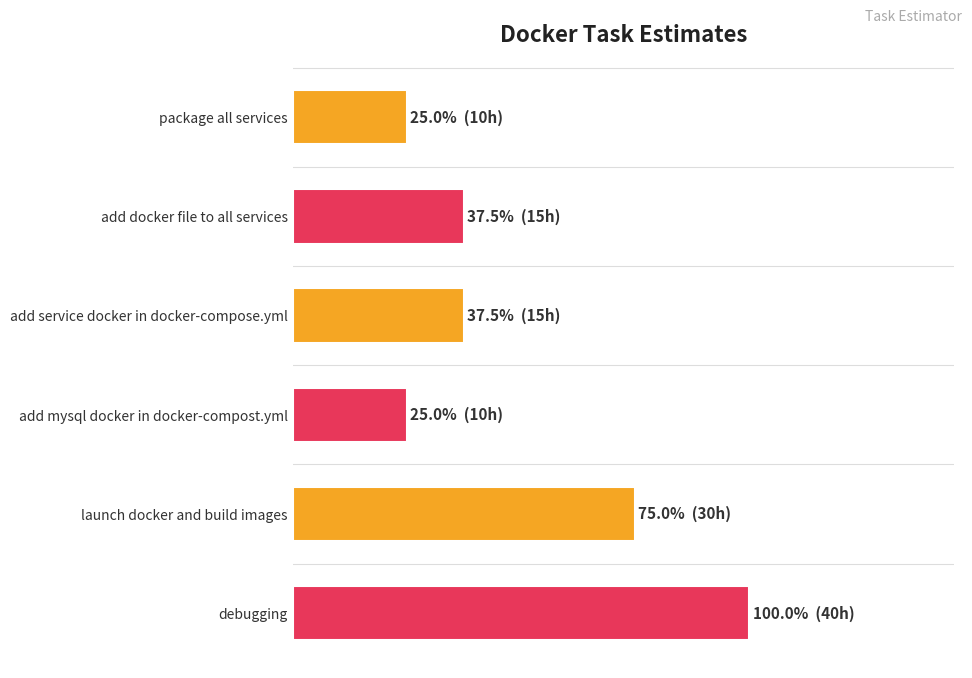

Are the bars horizontal?

Yes